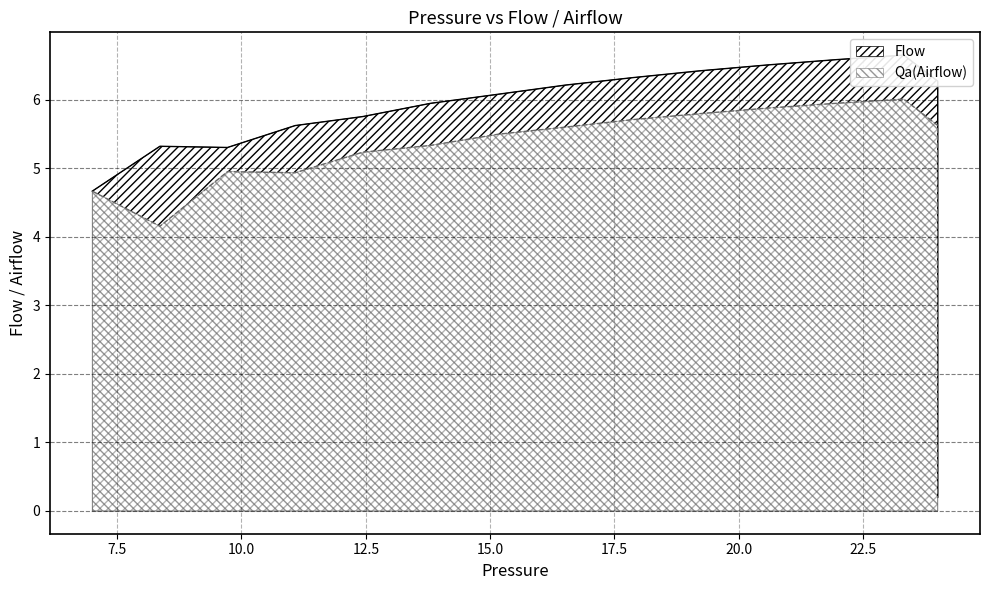

What is the difference between the highest and lowest values at 17.5?

0.6